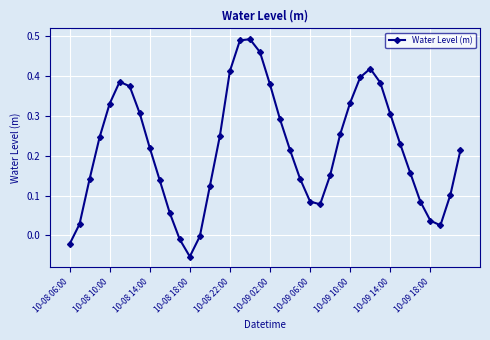

How many interior local peaks (higher than both neighbors) does the data have?

3